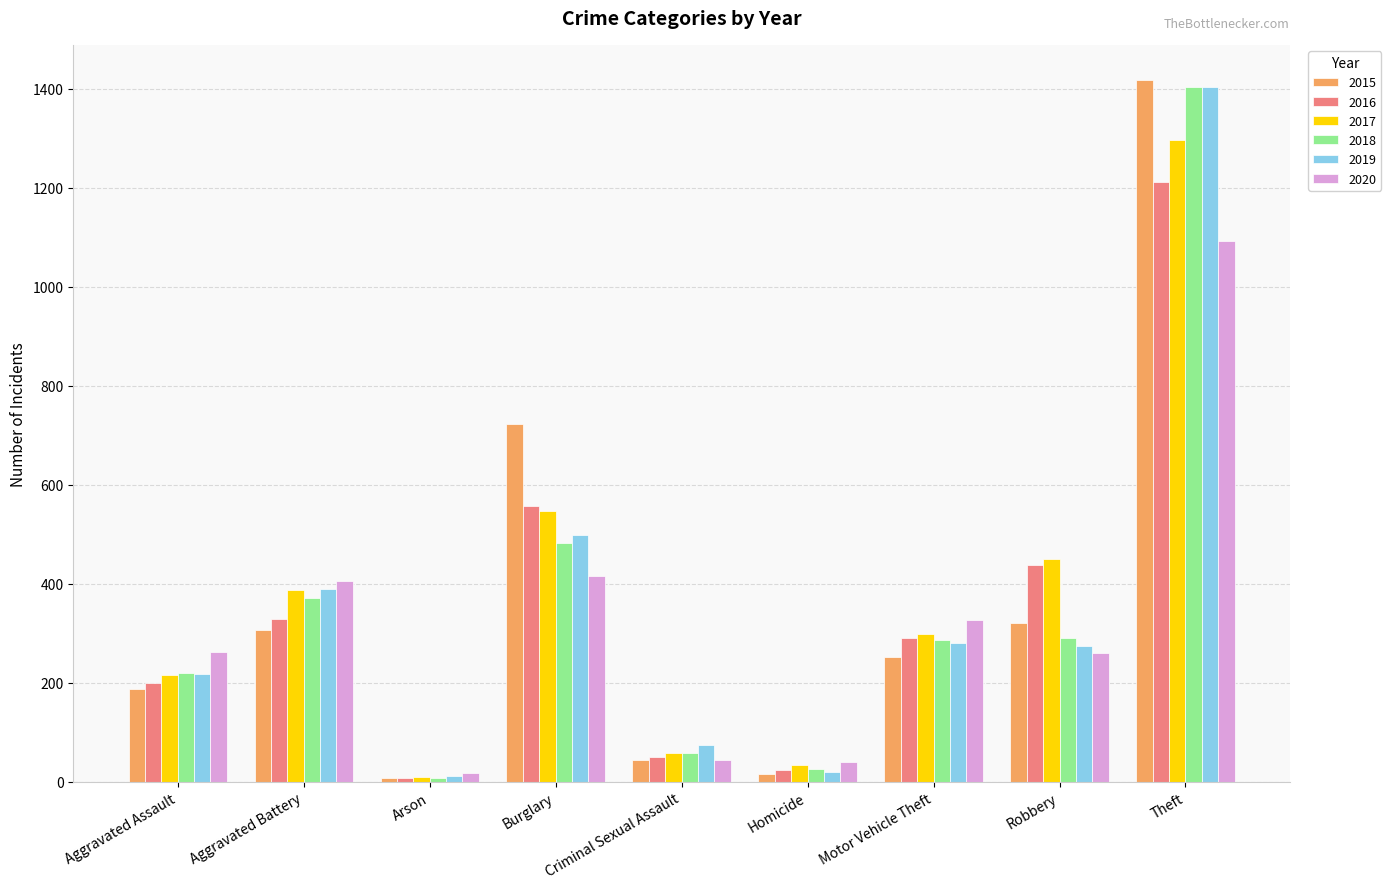

True or false: 2016 has a value of 531 at Aggravated Battery.

False